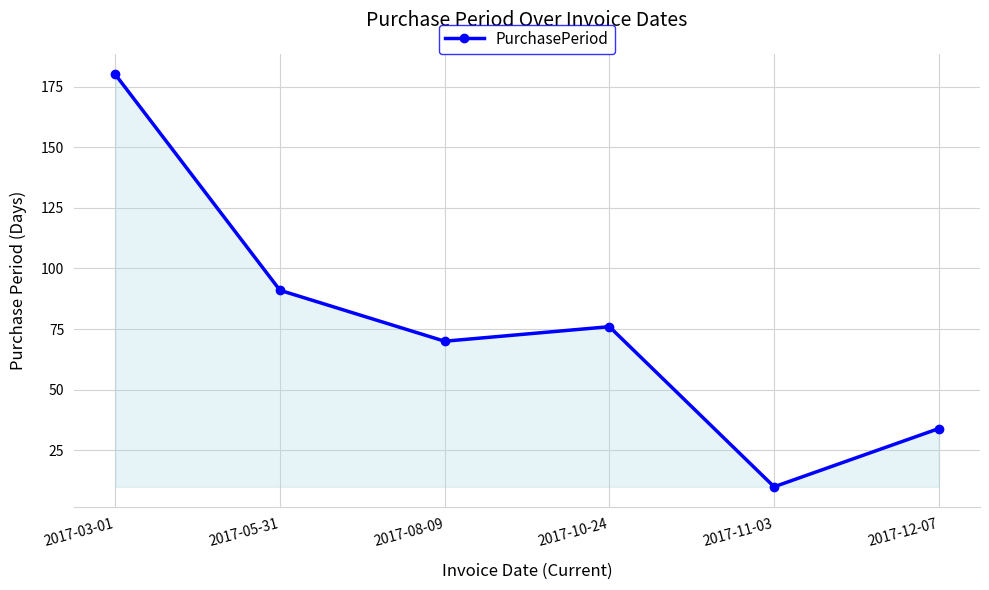

What is the sum of the values at 2017-08-09 and 2017-03-01?

250